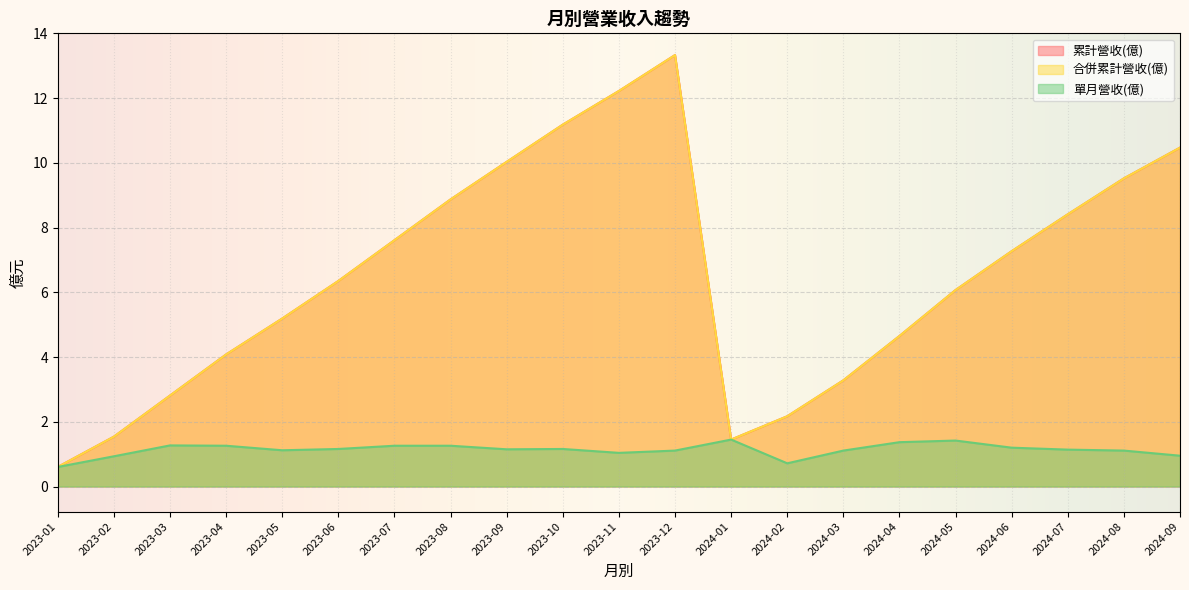

Between 2023-12 and 2023-10, which series saw the biggest shift?

累計營收(億)